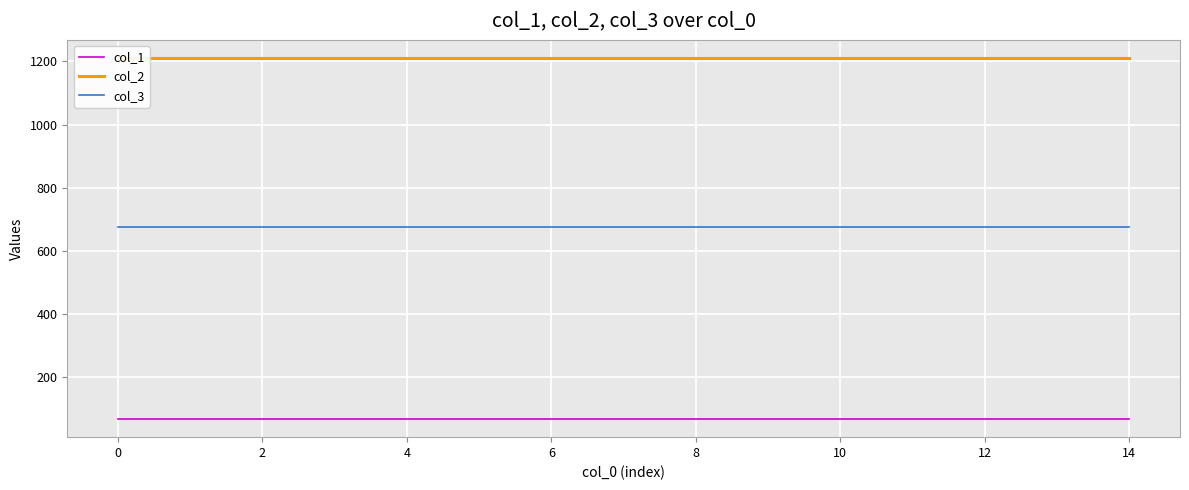

True or false: col_2 has more than 0 points higher than both neighbors.

False